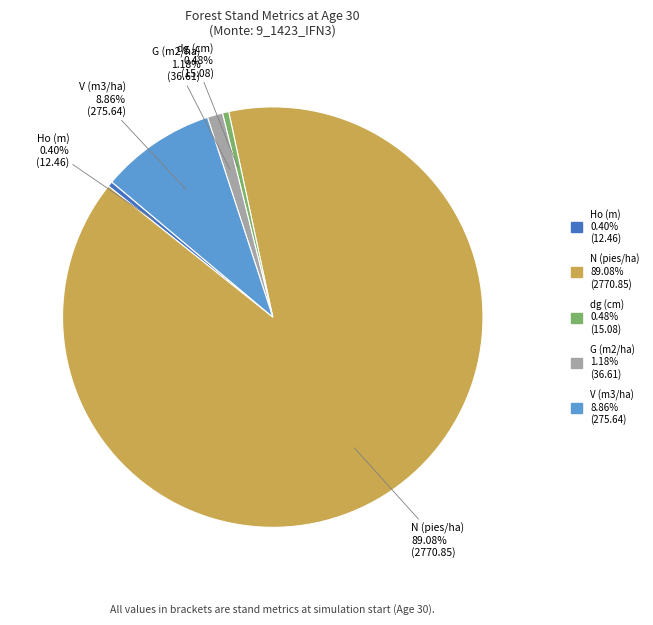

Which category has the biggest portion of the pie?

N (pies/ha)